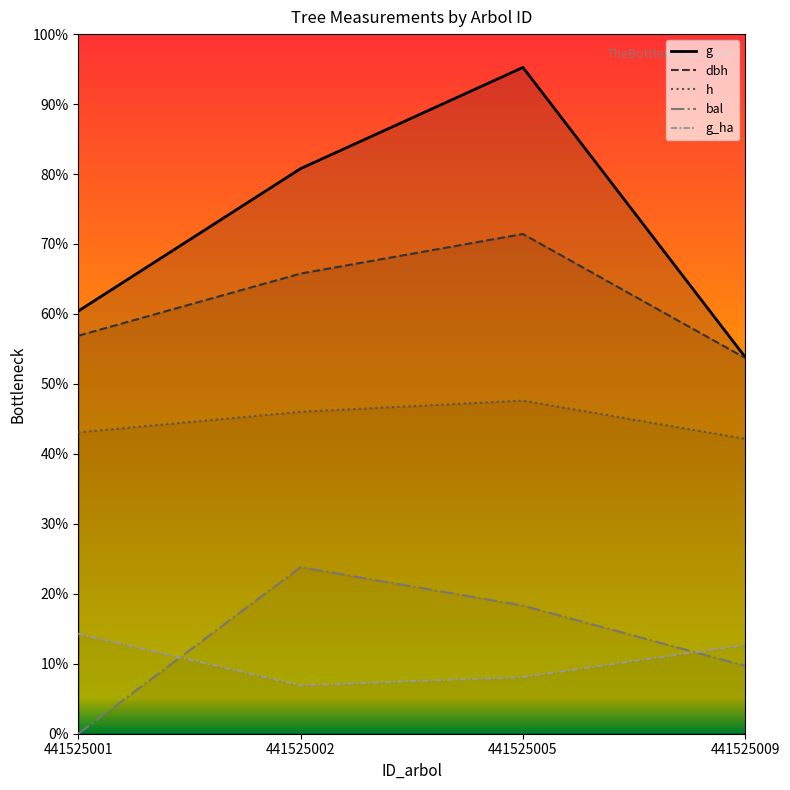

The h series shows 1401.3 at 441525001. True or false?

False